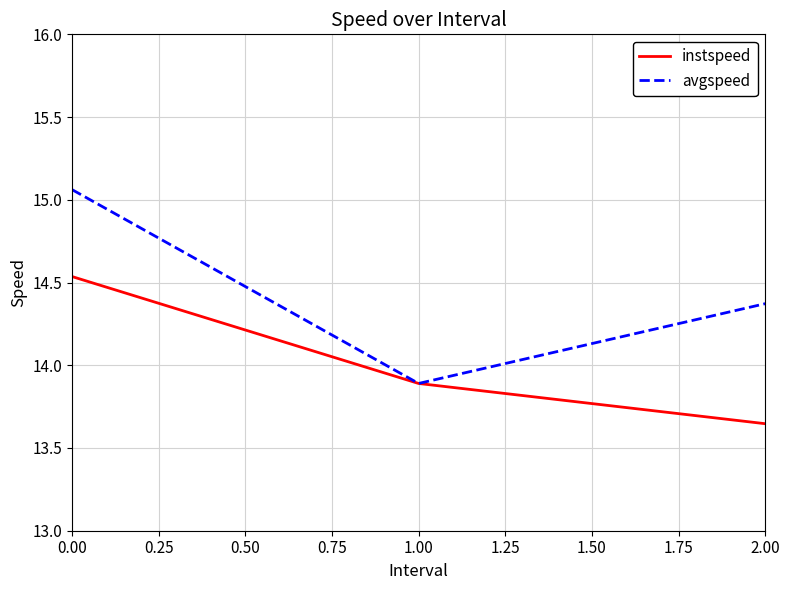

How many lines are shown in the chart?

2